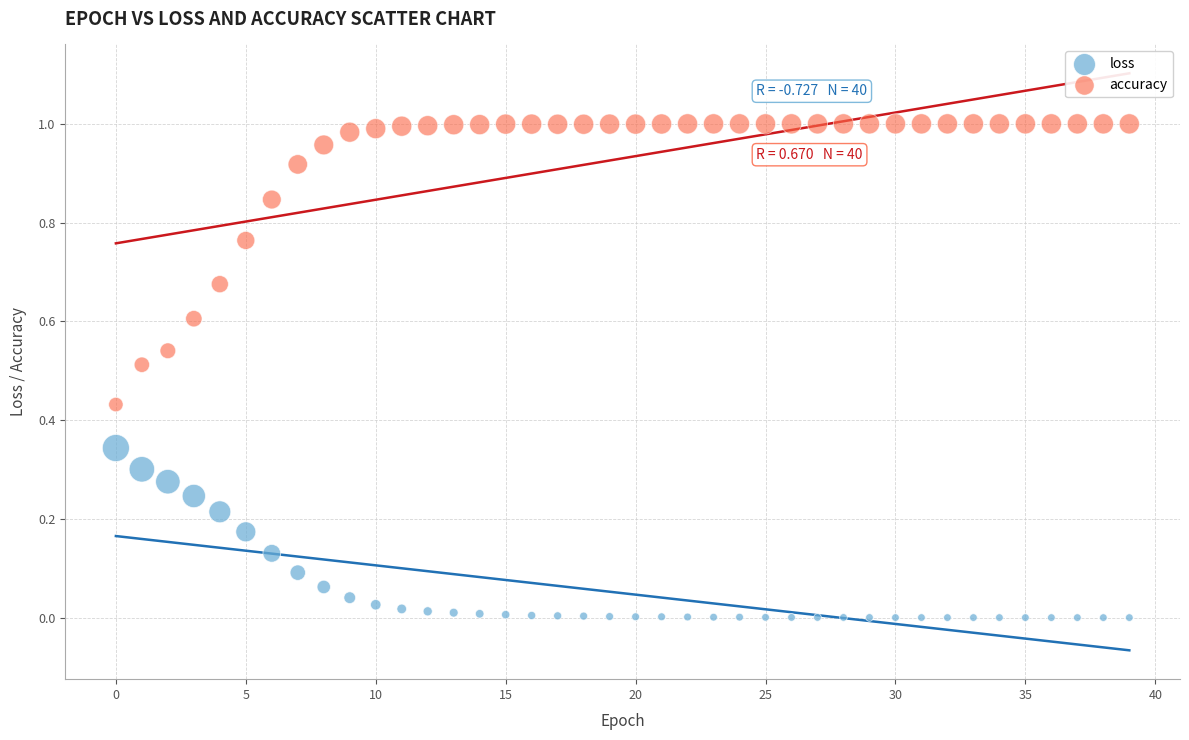

What are all the series names shown in the legend?

loss, accuracy